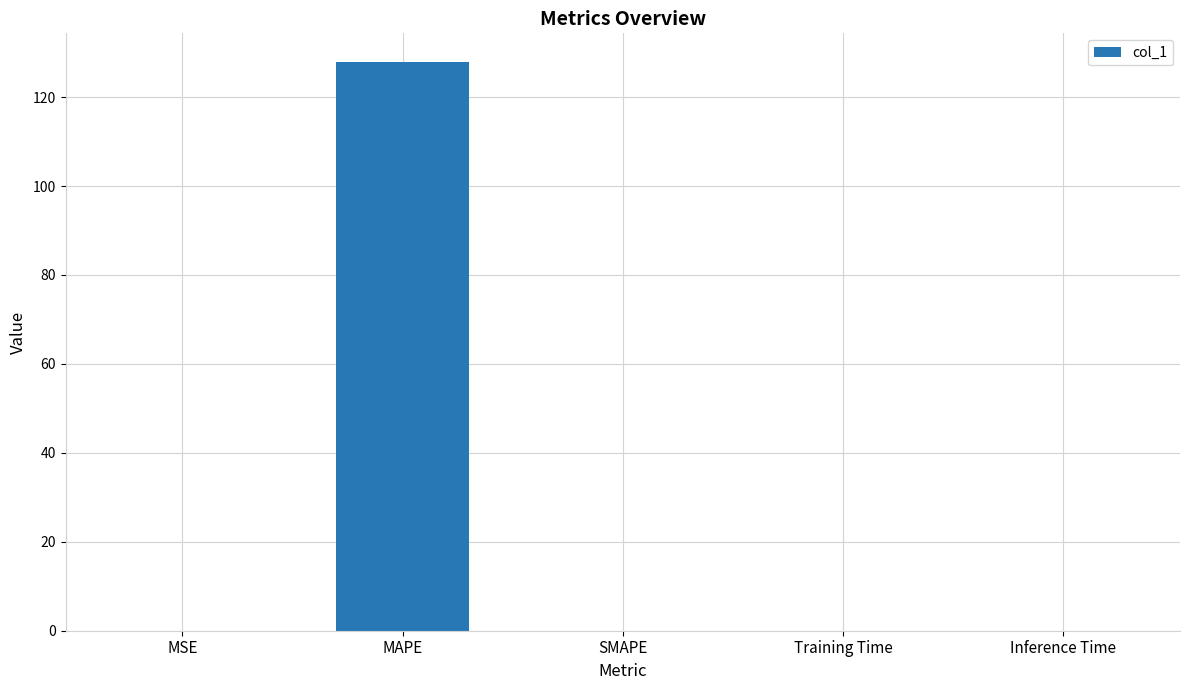

Which has a higher value, MAPE or Inference Time?

MAPE